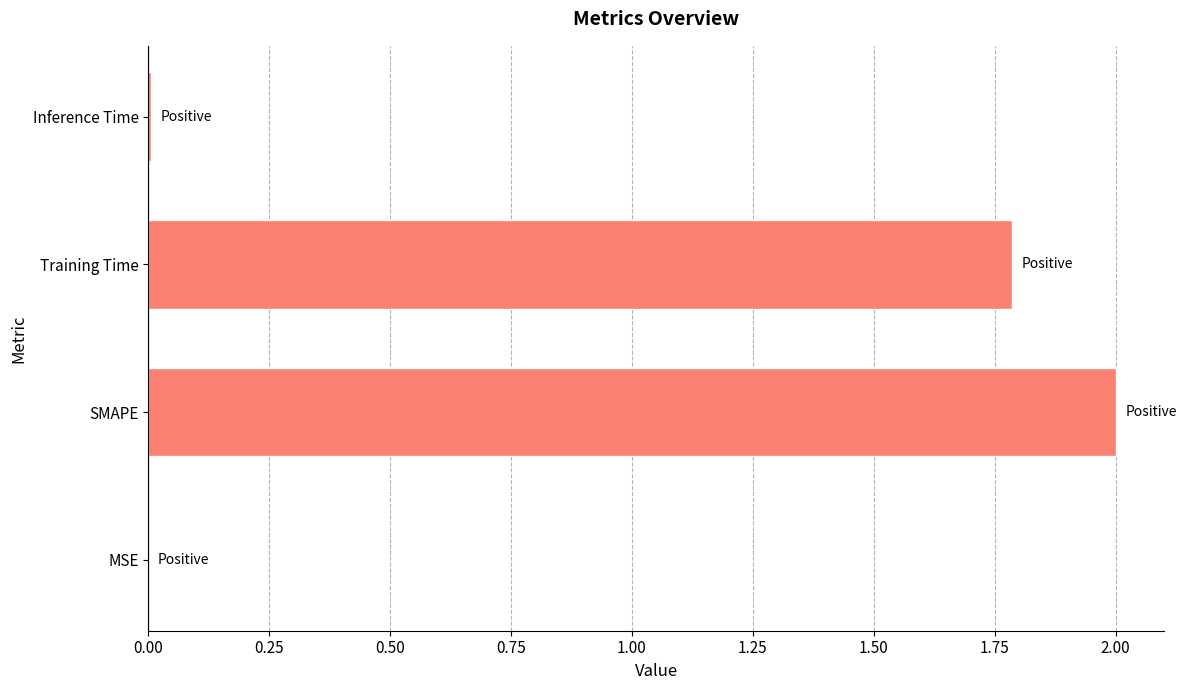

What is the sum of all values?

3.8